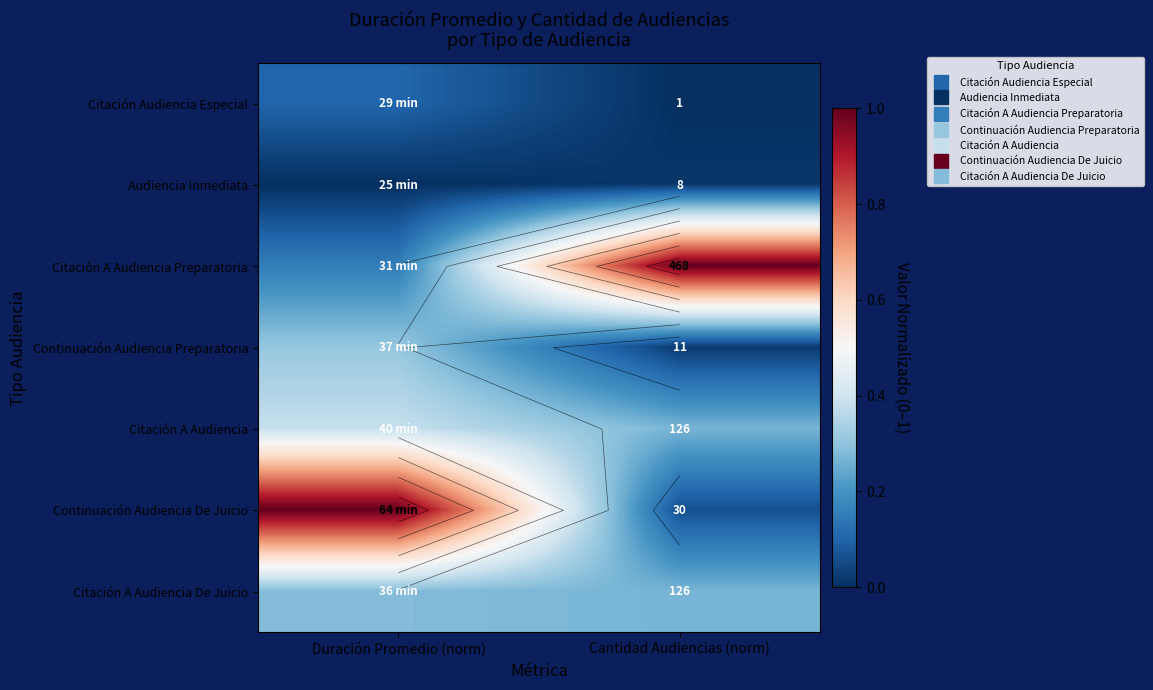

What is the maximum value for Continuación Audiencia De Juicio?

1.0